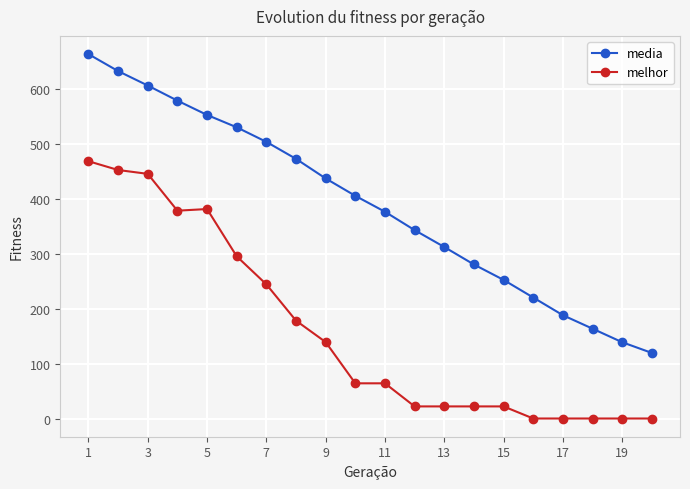

True or false: media has more than 2 interior local peaks.

False